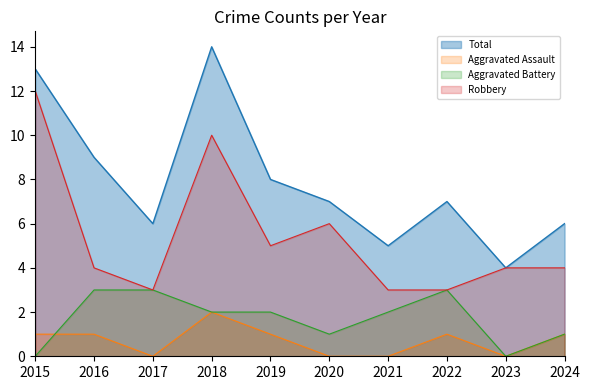

In Robbery, how many points are lower than both neighbors (excluding endpoints)?

2